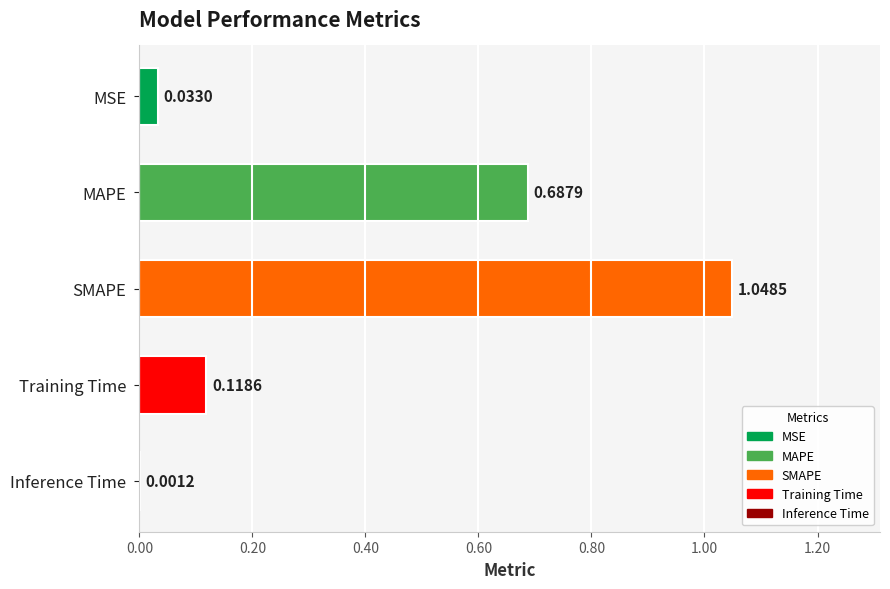

Which has a higher value, Inference Time or Training Time?

Training Time